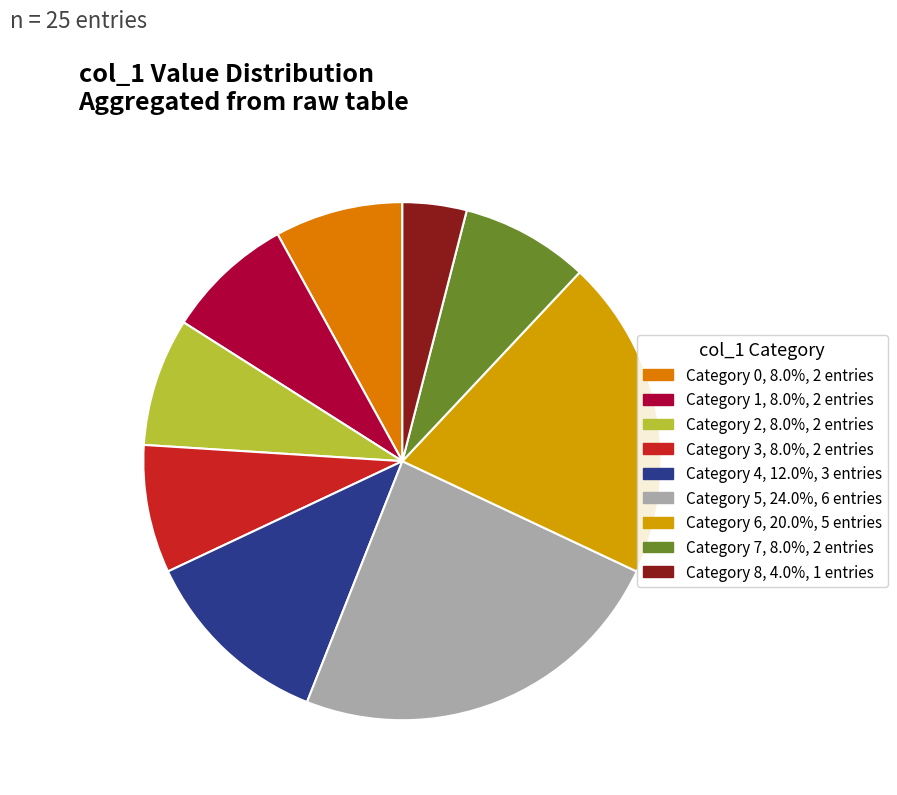

How many slices are in this pie chart?

9